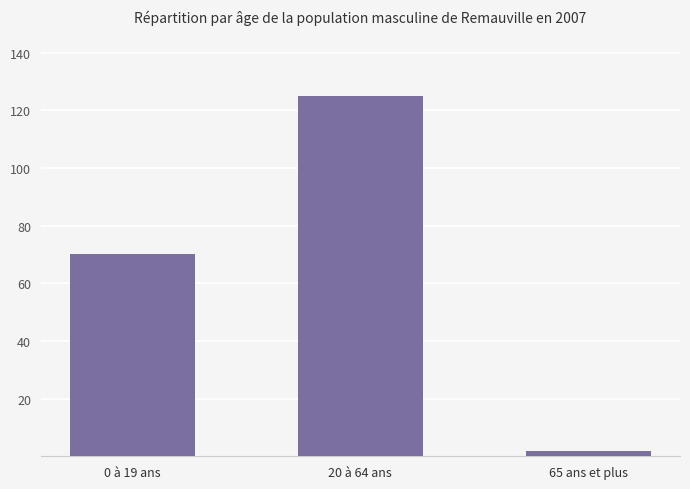

Rank the categories by value from highest to lowest.

20 à 64 ans, 0 à 19 ans, 65 ans et plus